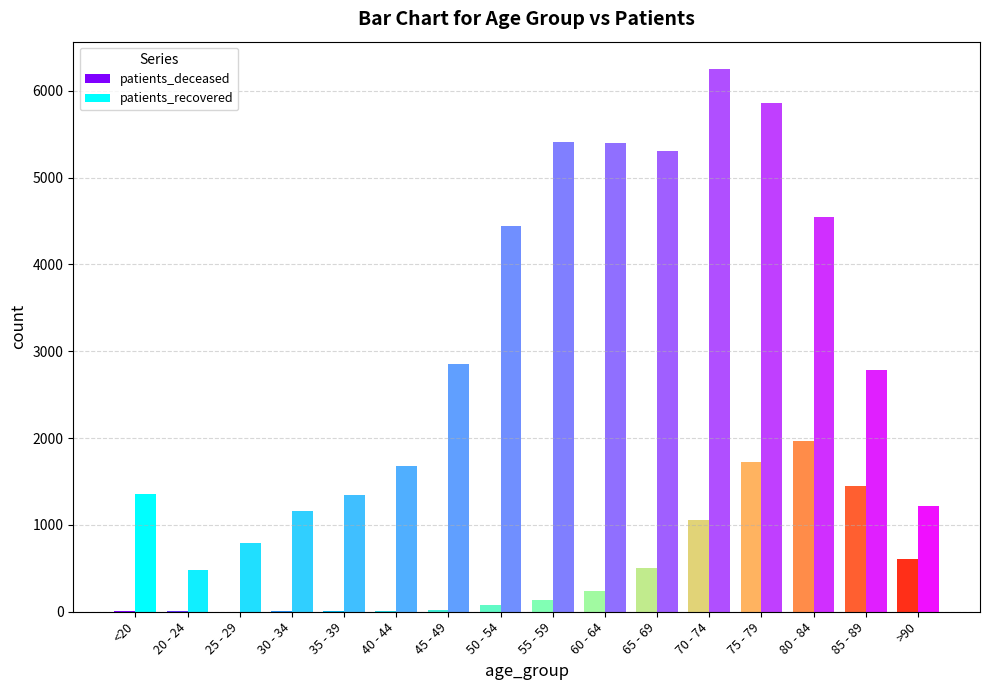

What is the highest value of the patients_deceased series?

1969